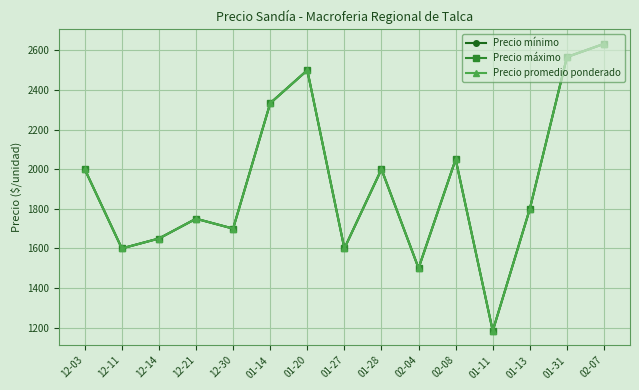

Is this an area chart (filled region under the line)?

No